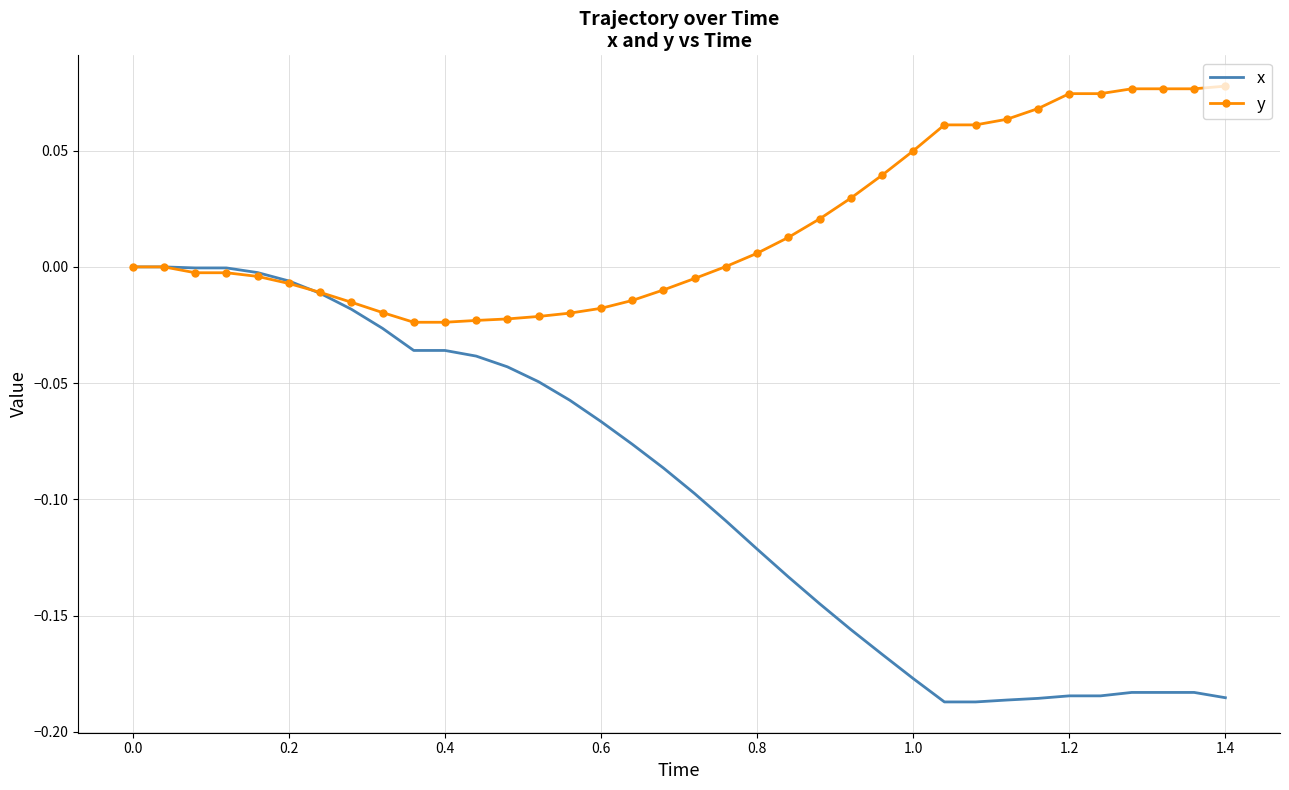

Which series has the largest total across all categories?

y